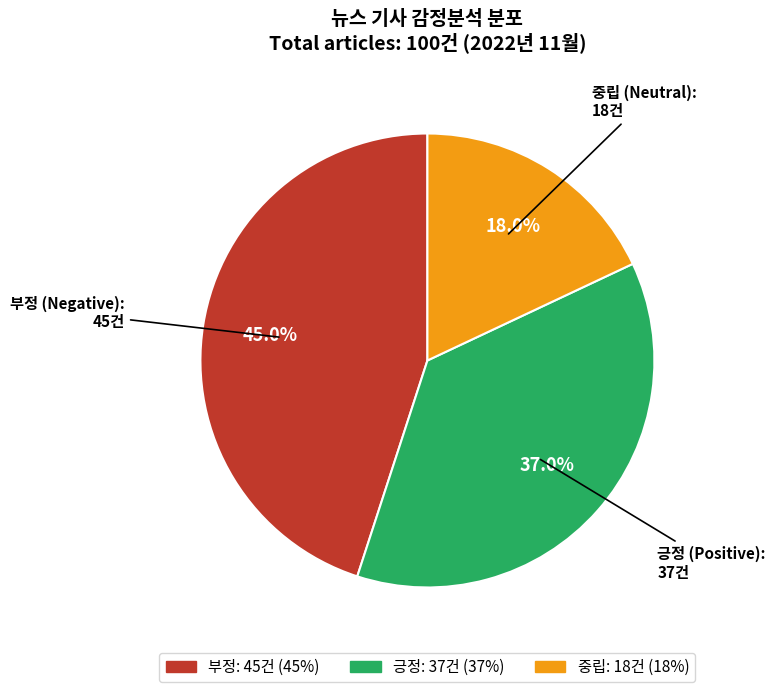

Which slice is the largest?

부정